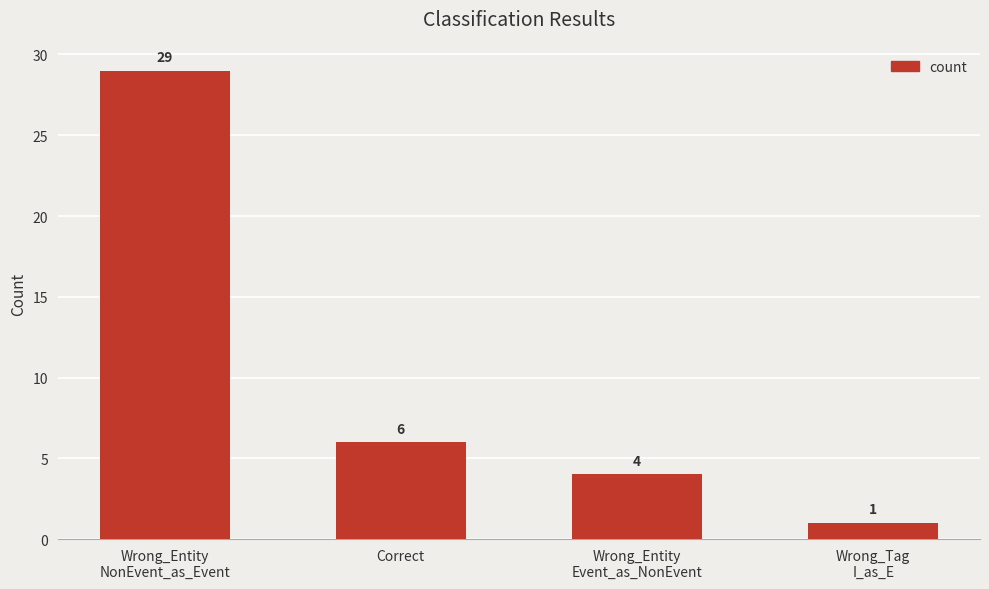

What is the value of the 4th bar from the left?

1